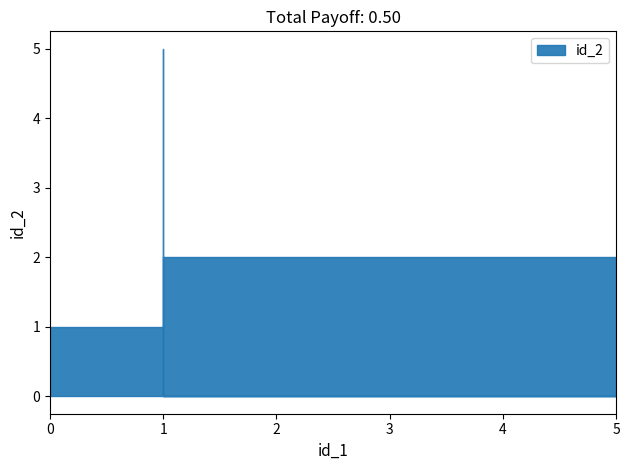

Reading left to right, what are all the values shown in this chart?

1	2	0	5